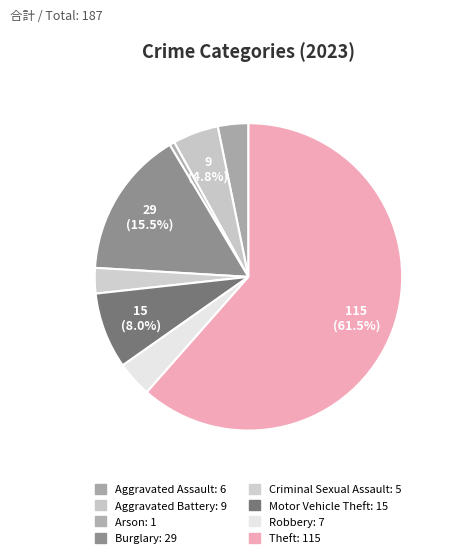

Which category has the biggest portion of the pie?

Theft